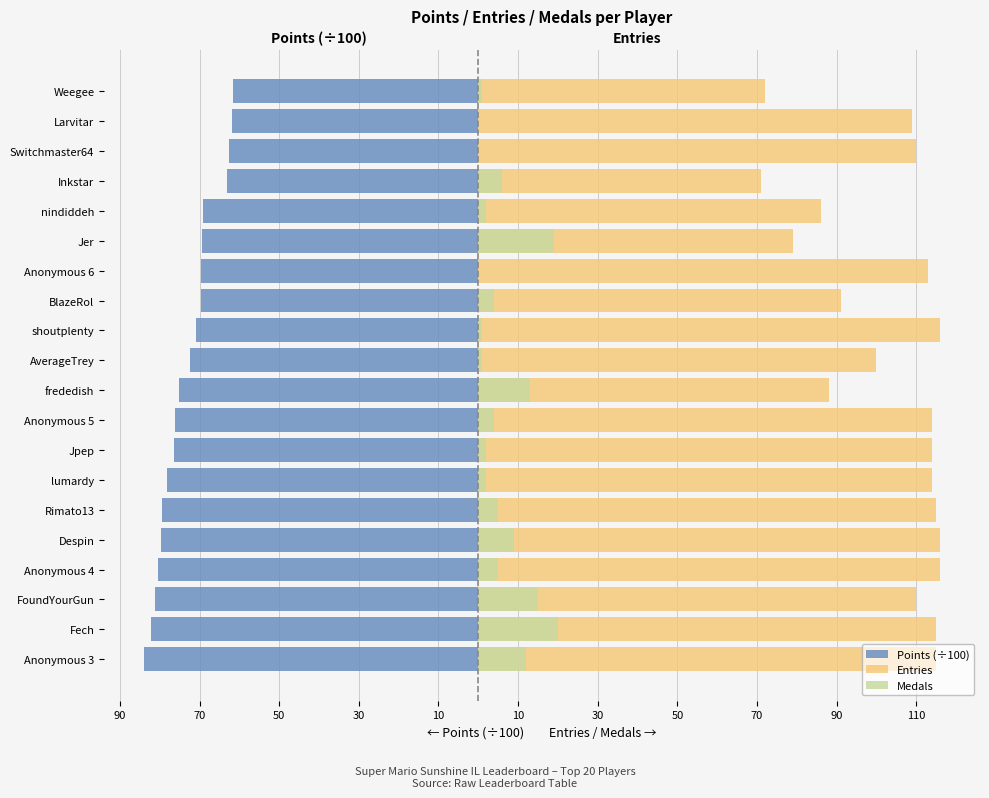

What is the sum of all Medals values?

121.0